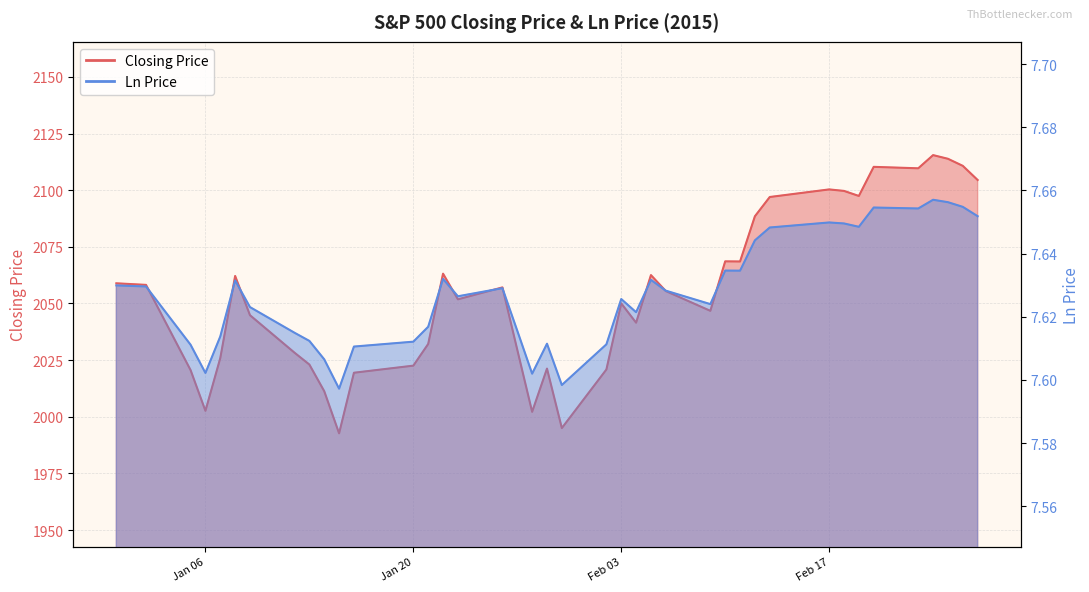

True or false: Closing Price and Ln Price cross at least once.

False